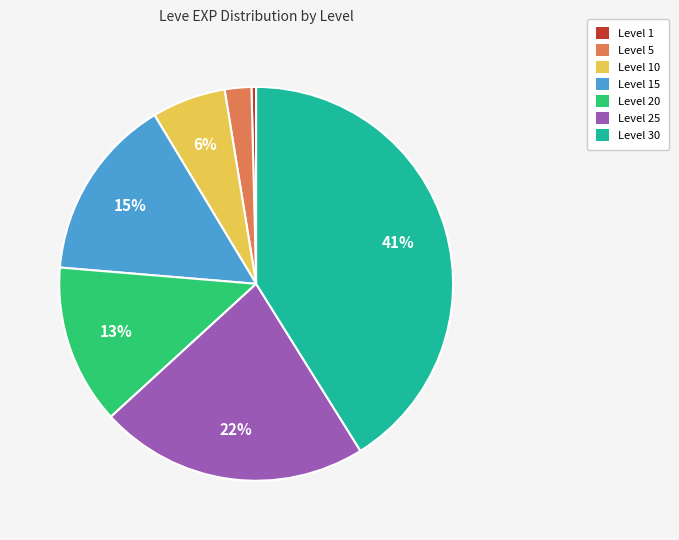

To the nearest percent, what is the average slice percentage?

14%